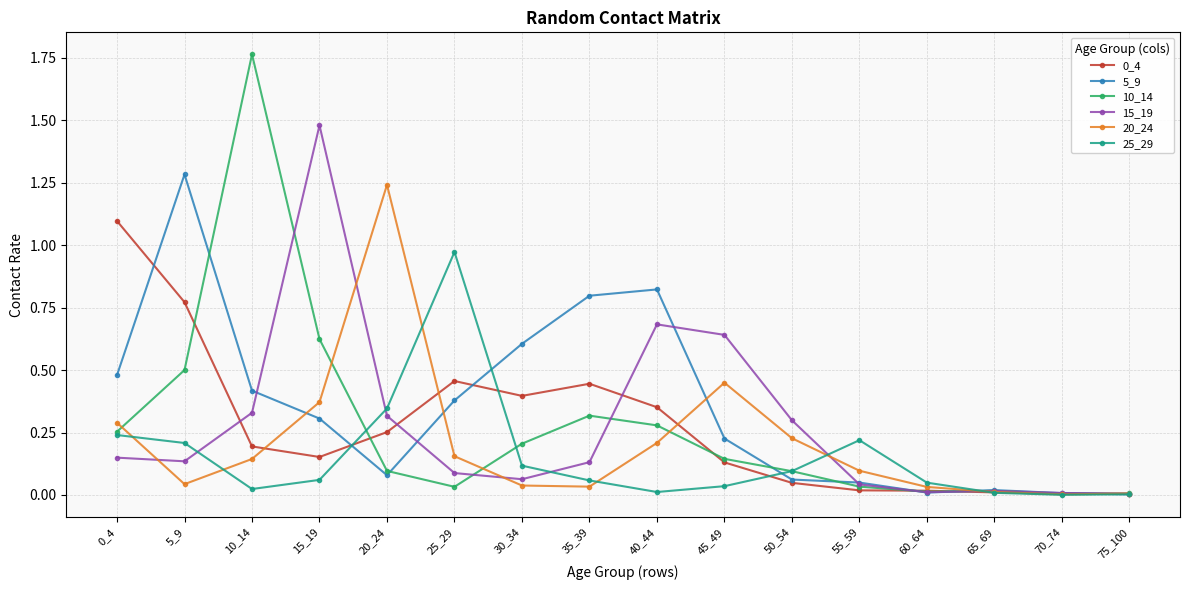

Is it true that 0_4 equals 0.0 at 60_64?

True